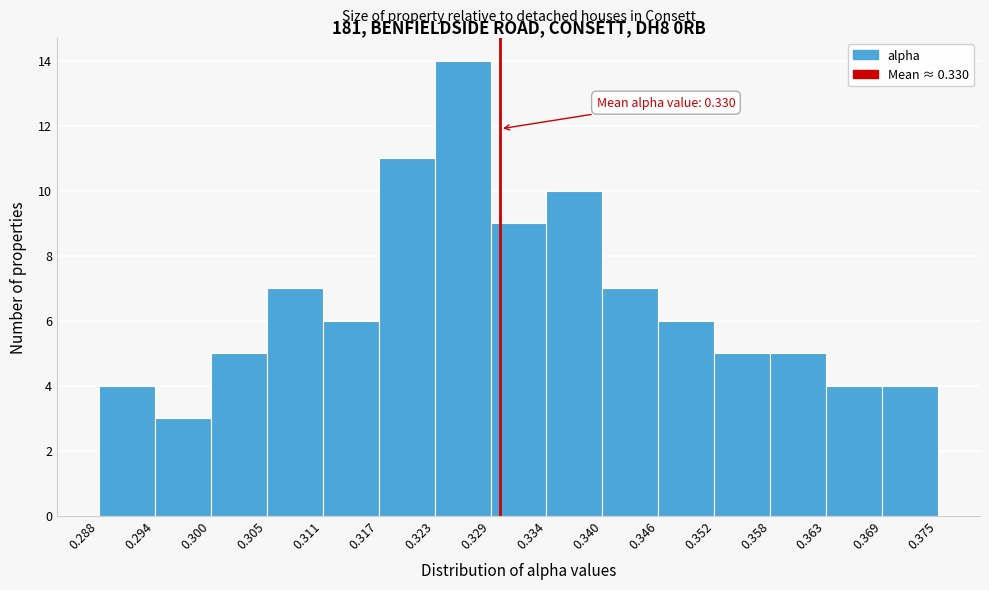

Which range on the x-axis has the tallest bar?

0.323 to 0.329